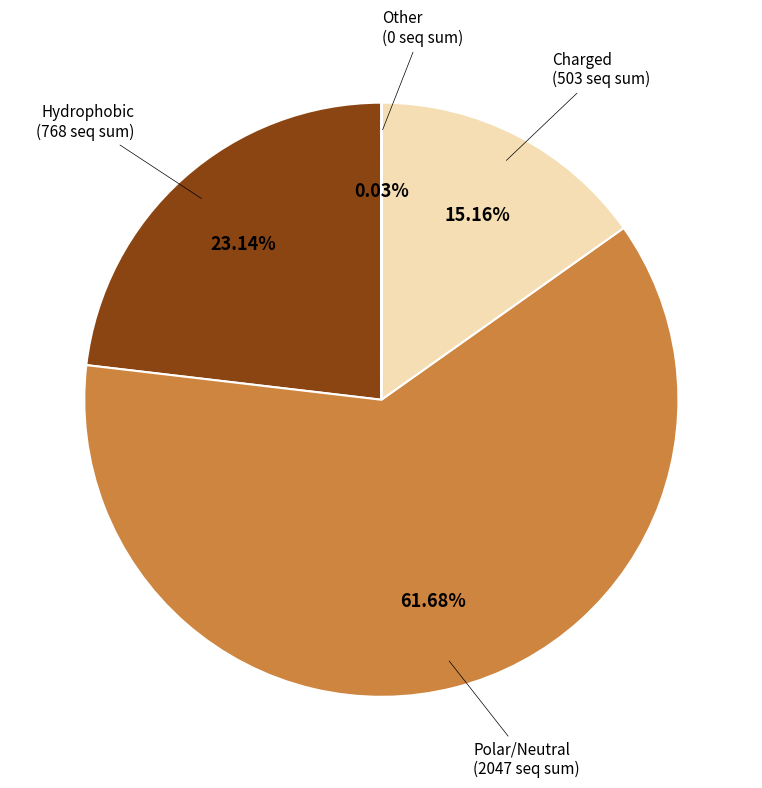

Is there a majority slice in this chart?

Yes